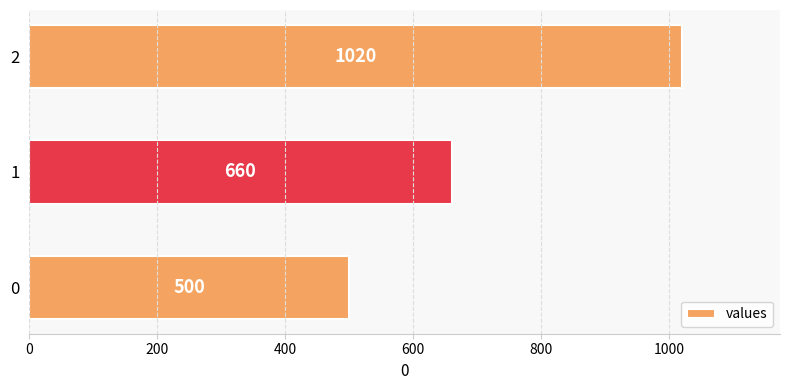

How many data points does each series have?

3